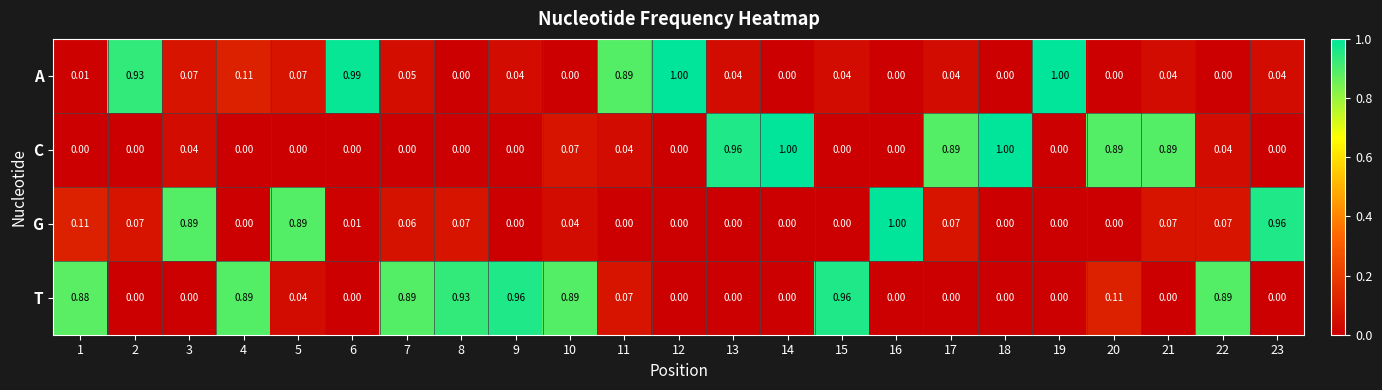

Which series changed the most between 4 and 16?

G